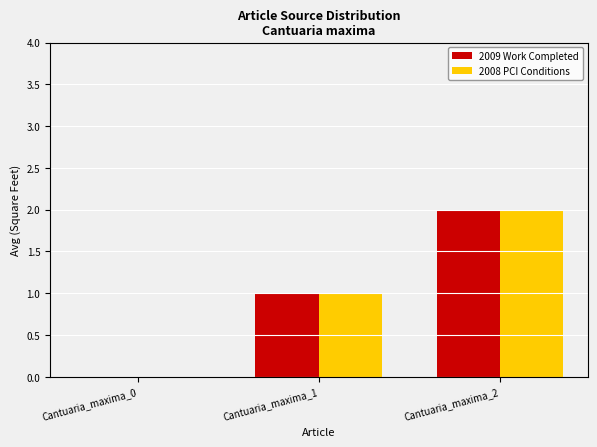

Is it true that 2008 PCI Conditions equals 1 at Cantuaria_maxima_0?

False